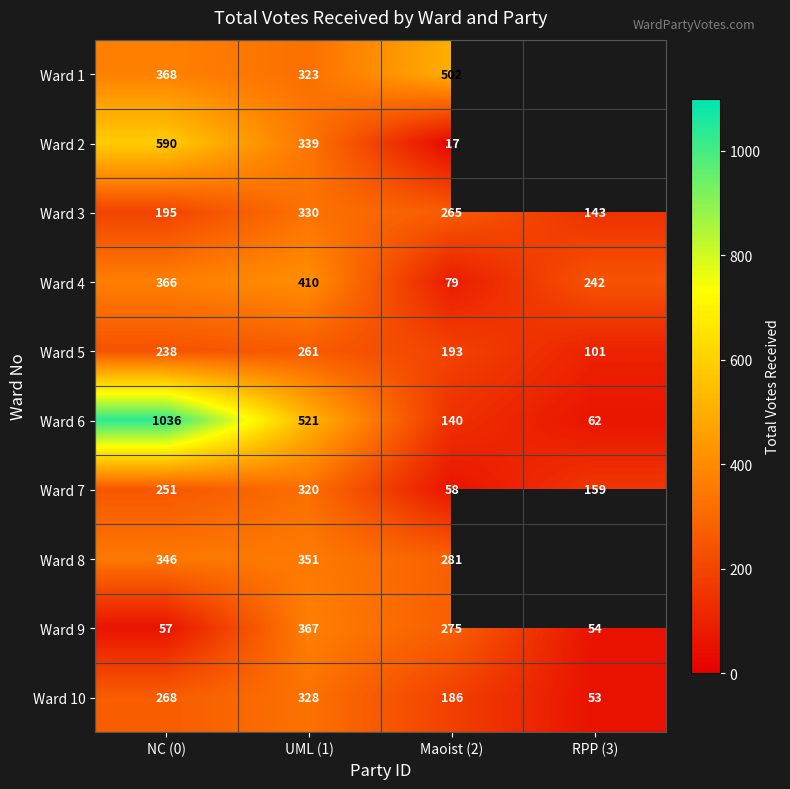

At UML (1), list the series in order from smallest to largest.

Ward 5, Ward 7, Ward 1, Ward 10, Ward 3, Ward 2, Ward 8, Ward 9, Ward 4, Ward 6